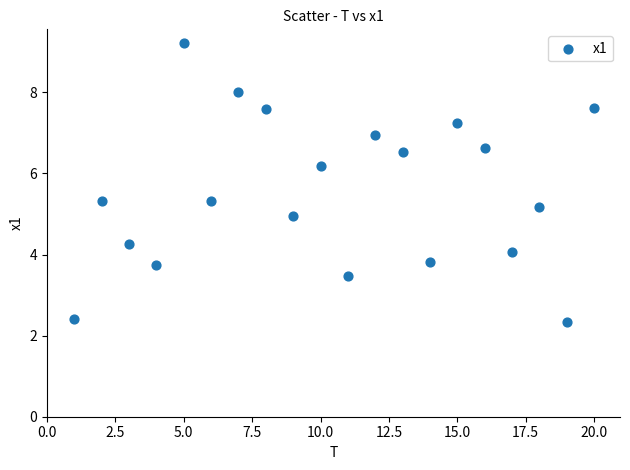

What is the range of X values (max minus min)?

19.0